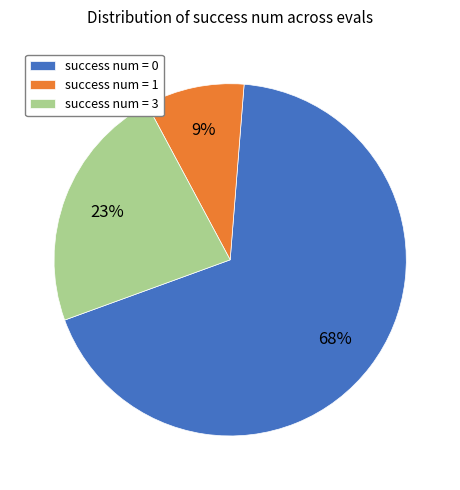

What percentage is the success num = 1 slice, to the nearest percent?

9%